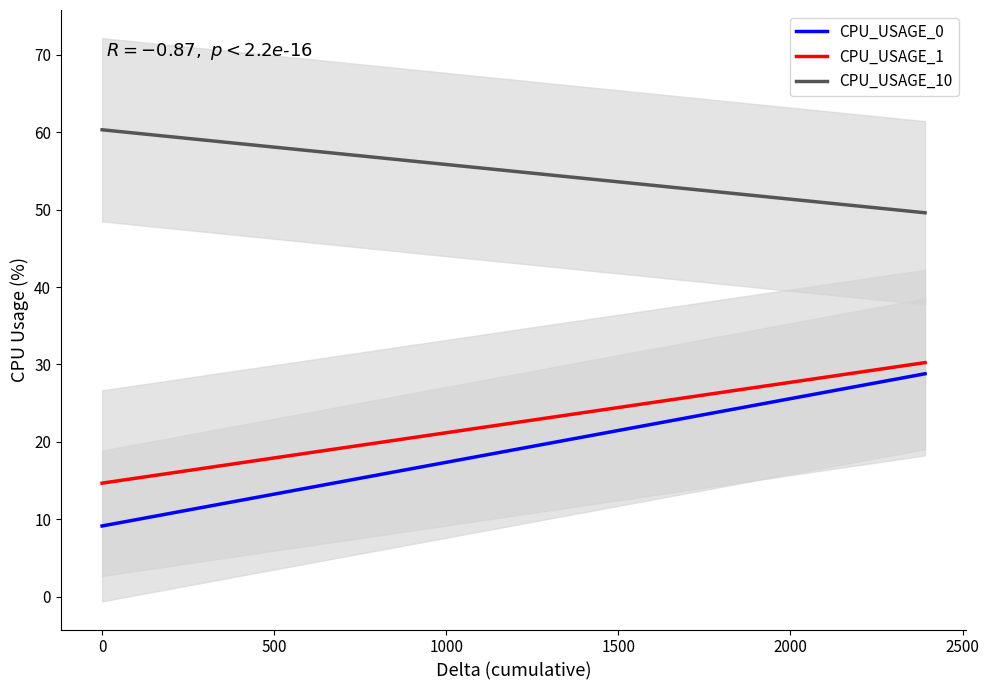

Does the chart have visible grid lines?

No